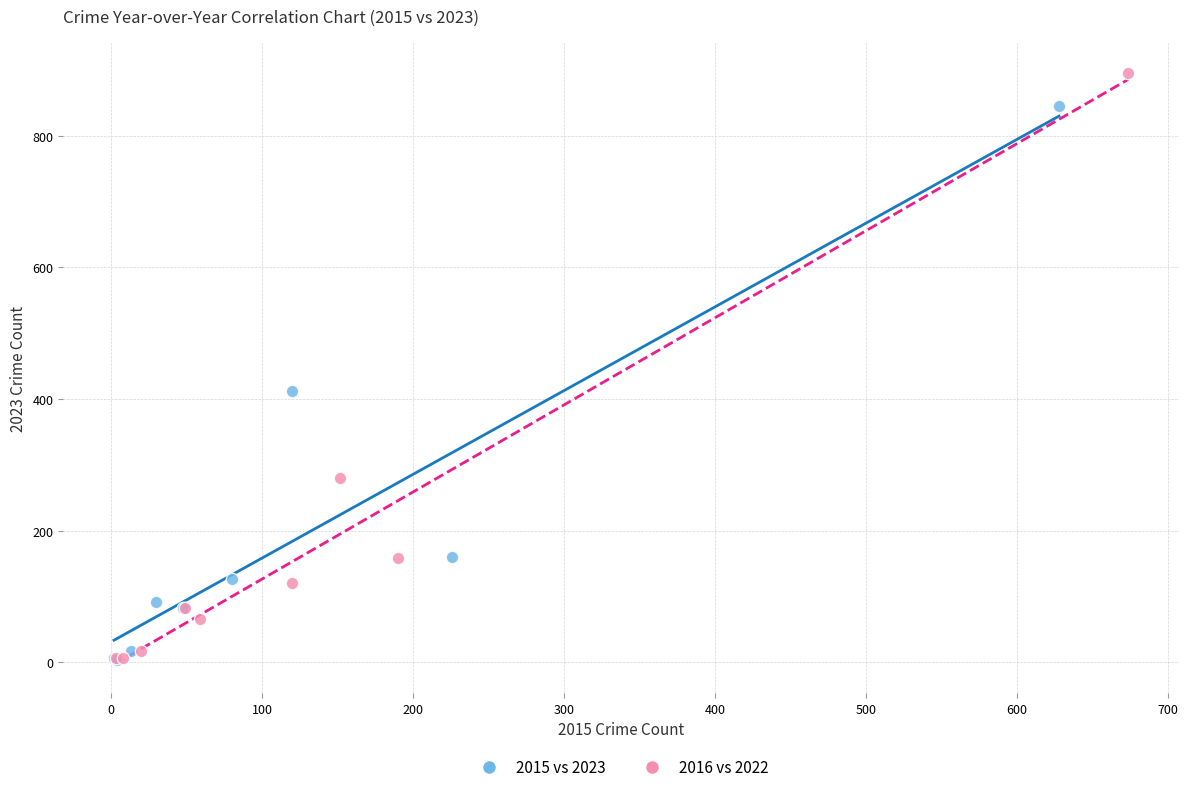

What are all the series names shown in the legend?

2015 vs 2023, 2016 vs 2022